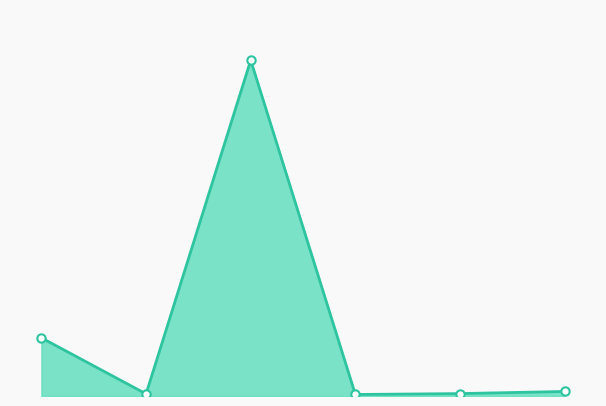

What is the value of the 4th point from the left?

5